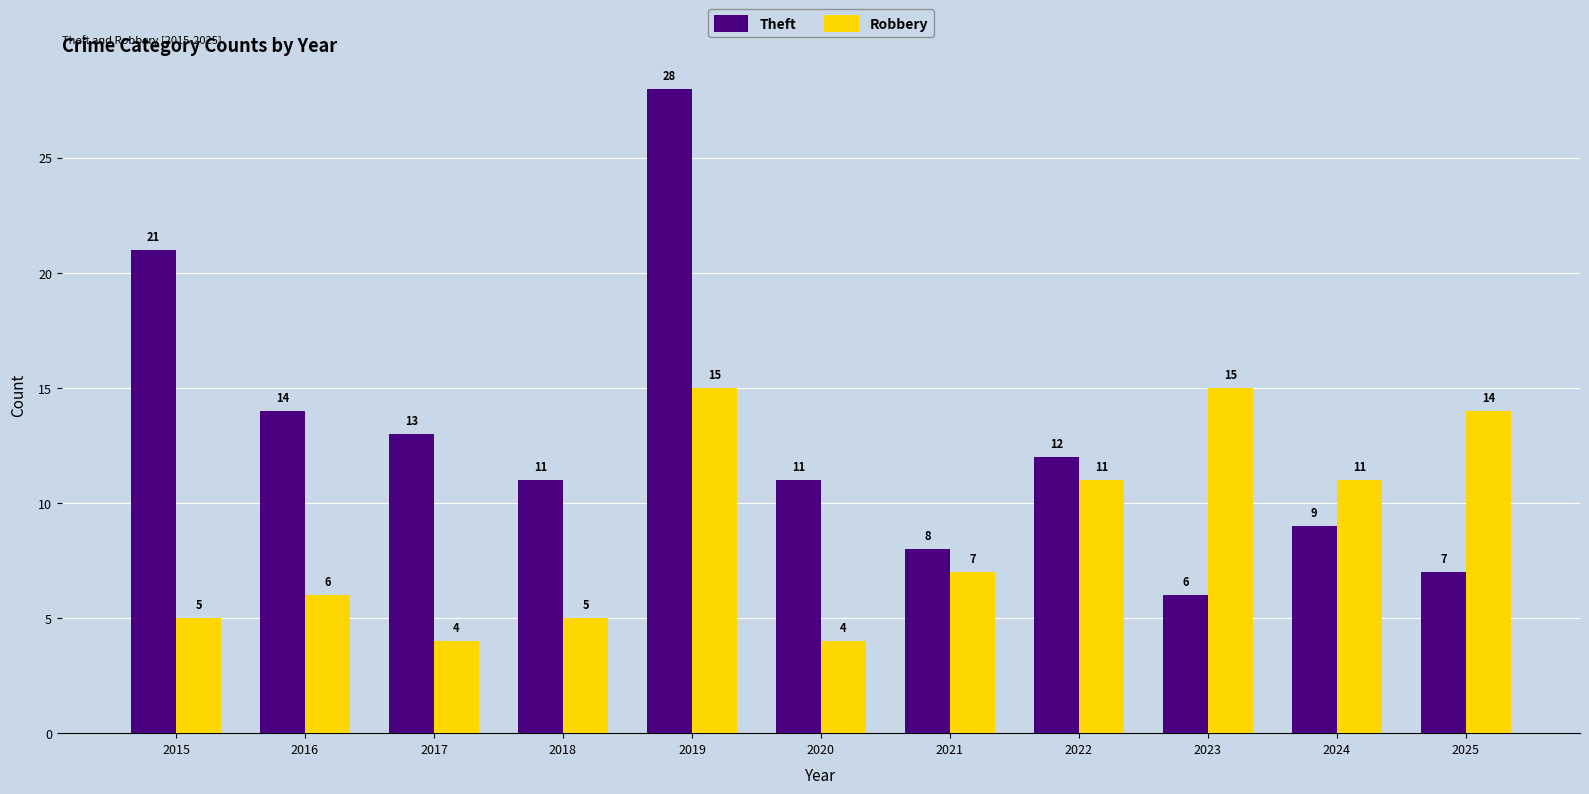

At which category is the sum across all series the highest?

2019